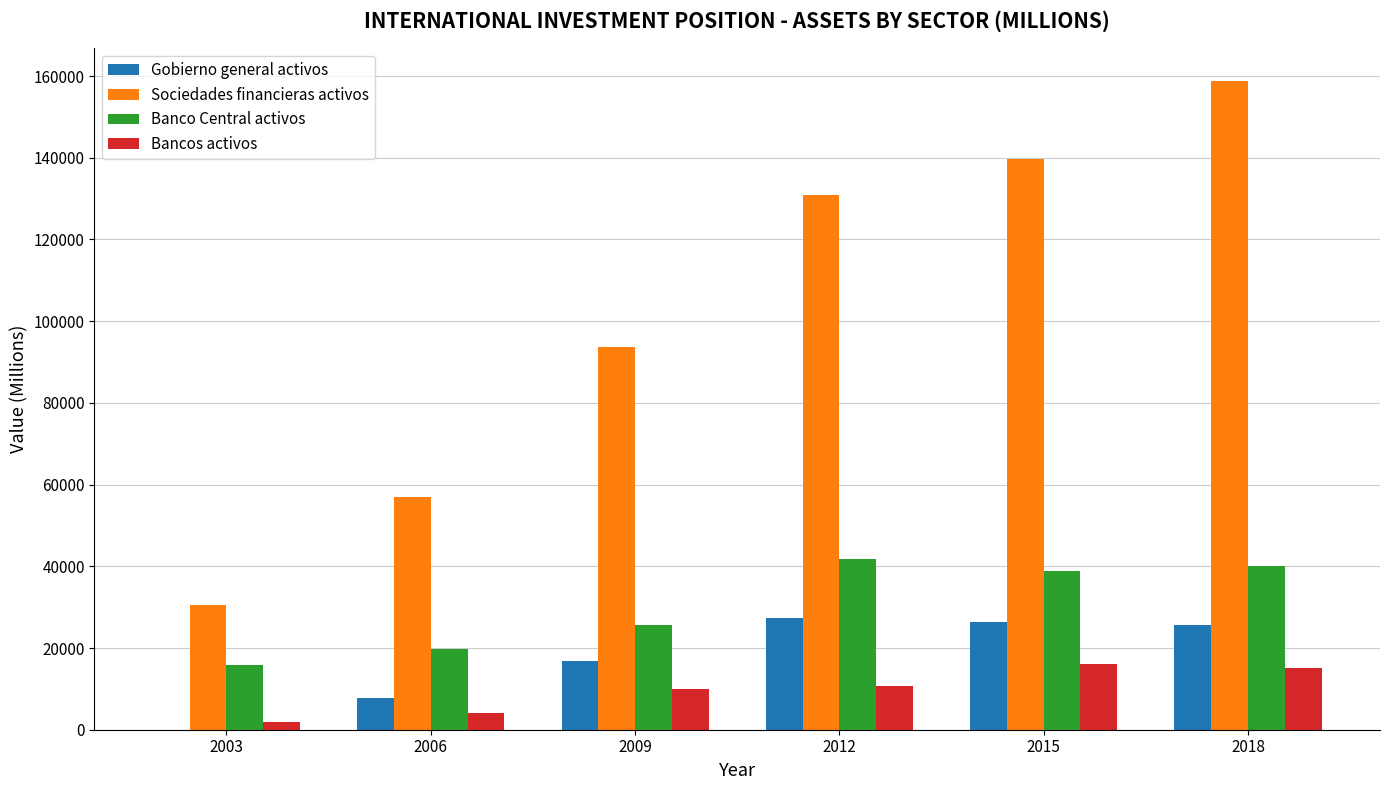

What is the sum of all Banco Central activos values?

182090